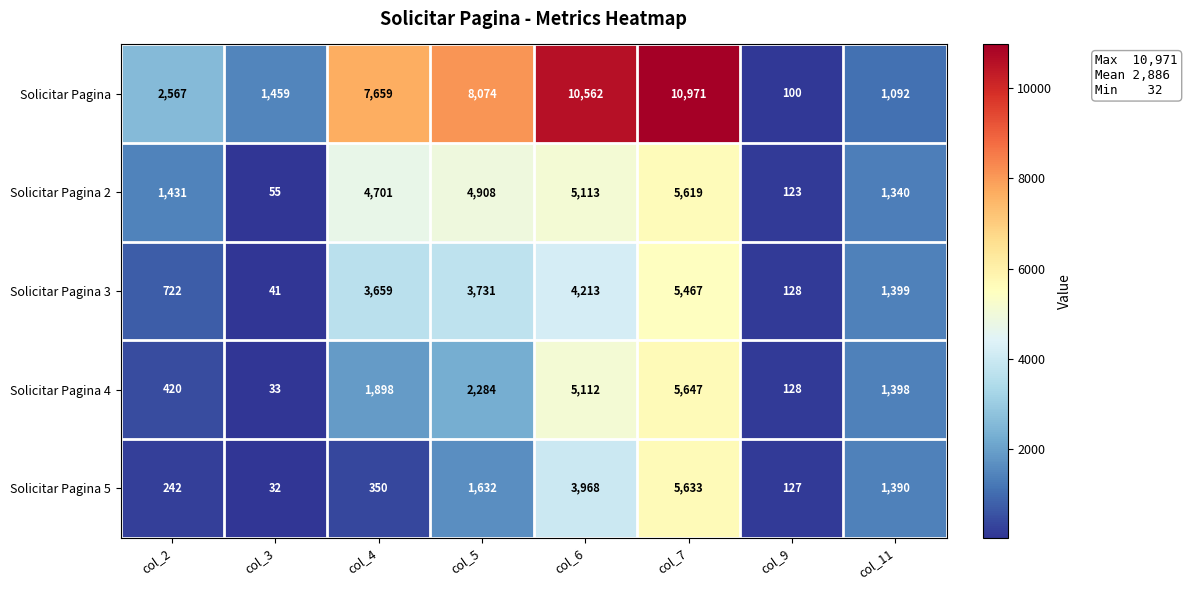

True or false: Solicitar Pagina 2 has a value of 1431 at col_2.

True